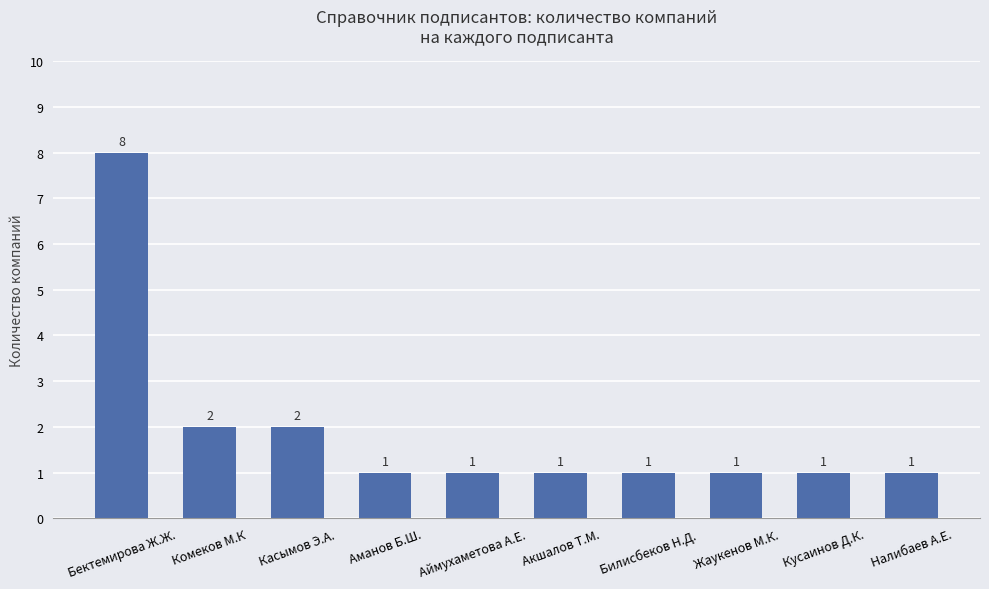

Is it true that the value at Бектемирова Ж.Ж. is 2?

False